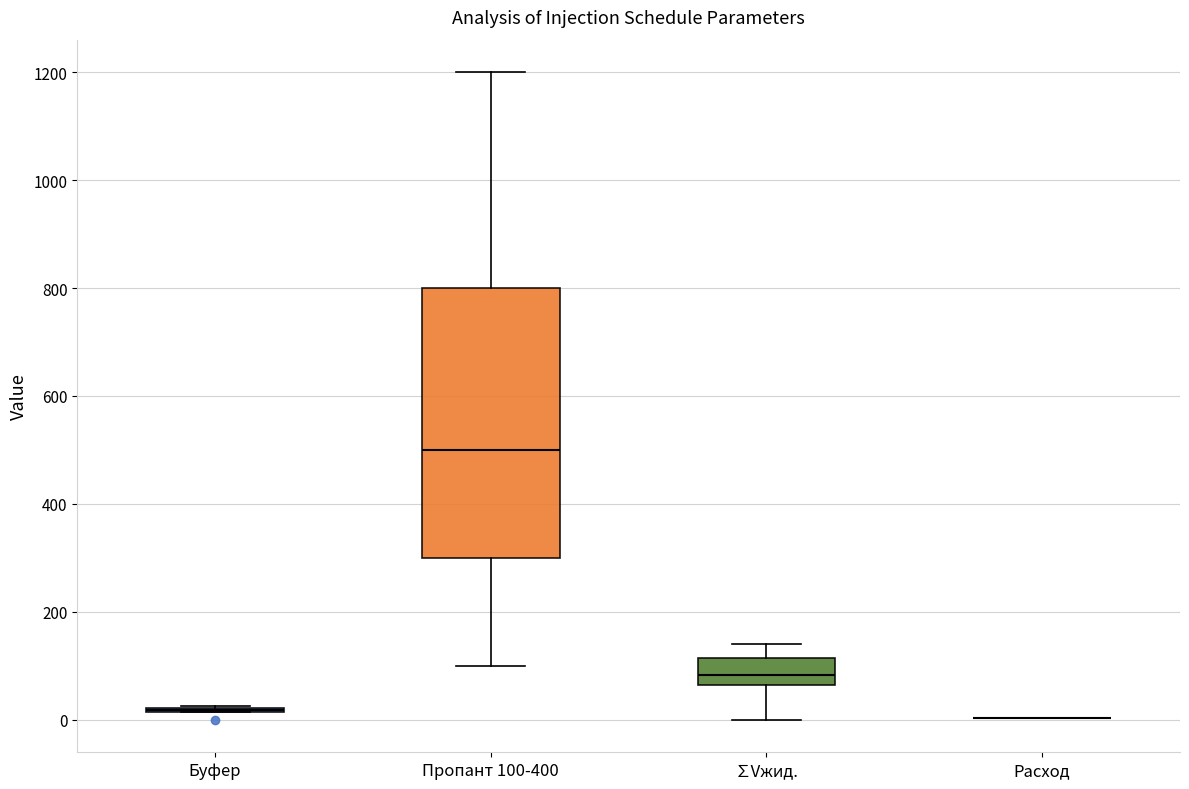

Reading left to right, transcribe this box plot: for each box, give where its median line is, the range the box spans, and where its two whiskers end, as read against the y-axis. The values are not printed on the chart, so give them approximately, as read against the axis.

Буфер: box collapsed to a line at 20, whiskers 20 to 20
Пропант 100-400: median 500, box 300 to 800, whiskers 100 to 1200
∑Vжид.: median 80, box 60 to 120, whiskers 0 to 140
Расход: box collapsed to a line at 0, whiskers 0 to 0